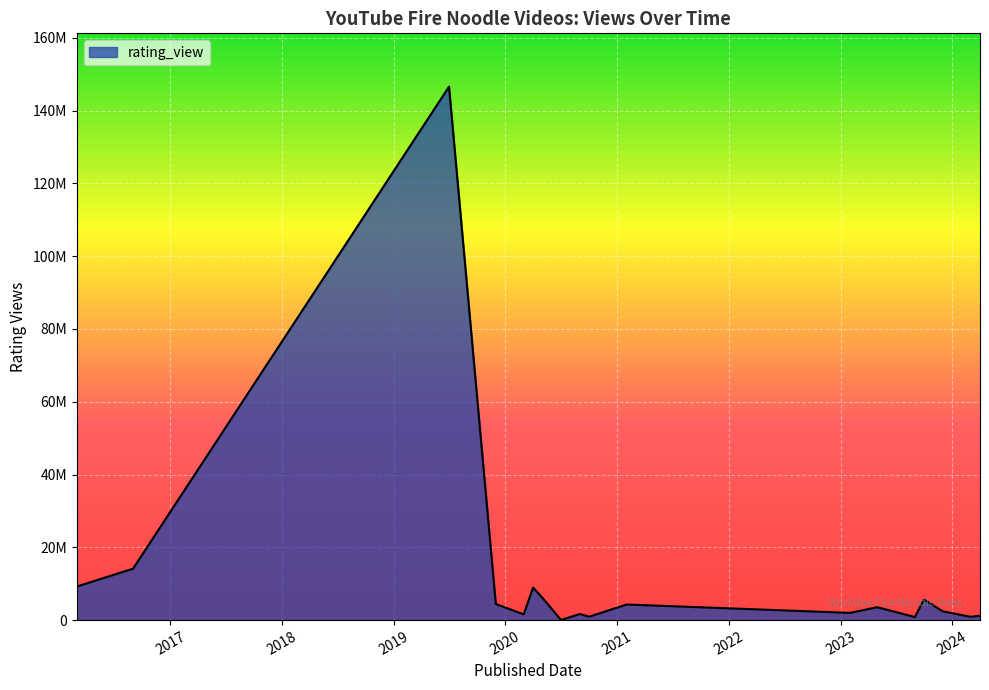

Does the chart display data point markers on the line(s)?

No